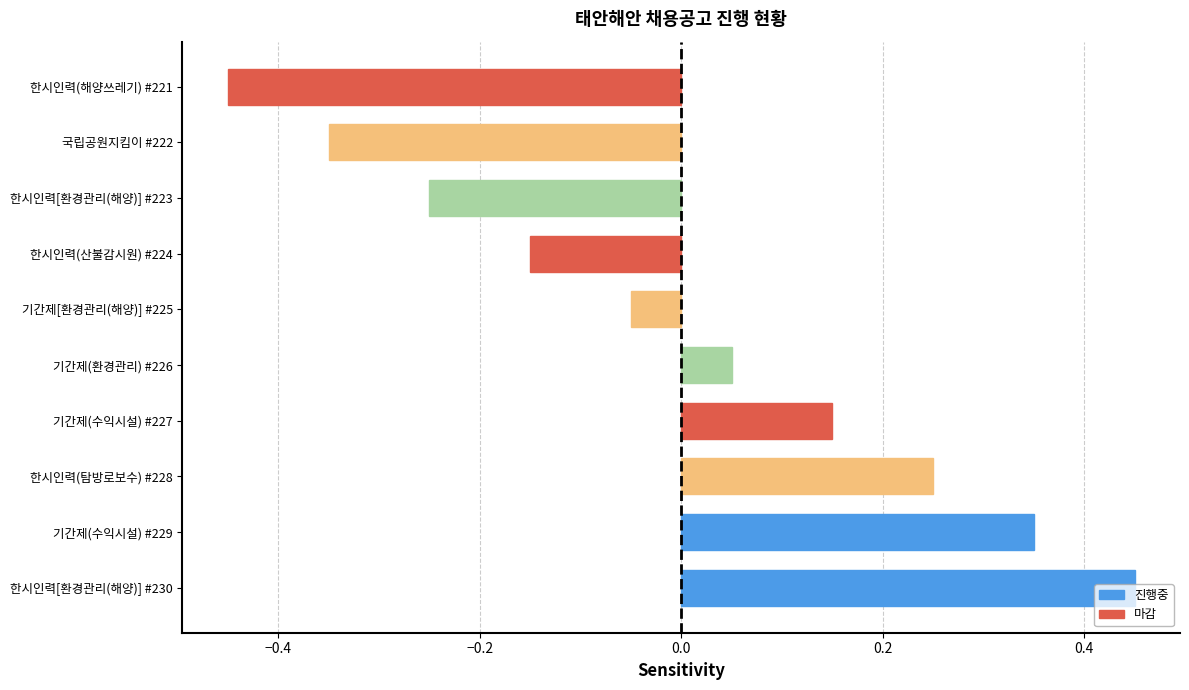

Which label corresponds to the largest value in the chart?

한시인력[환경관리(해양)] #230